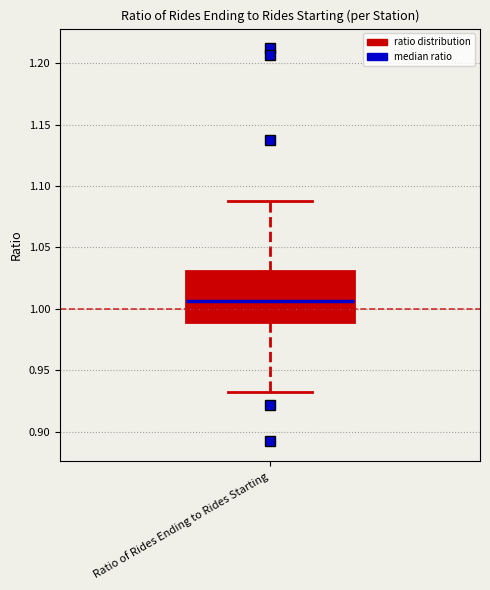

Transcribe this box plot: give where the median line is, the range the box spans, and where the two whiskers end, as read against the y-axis. The values are not printed on the chart, so give them approximately, as read against the axis.

median 1.005, box 0.990 to 1.030, whiskers 0.930 to 1.090